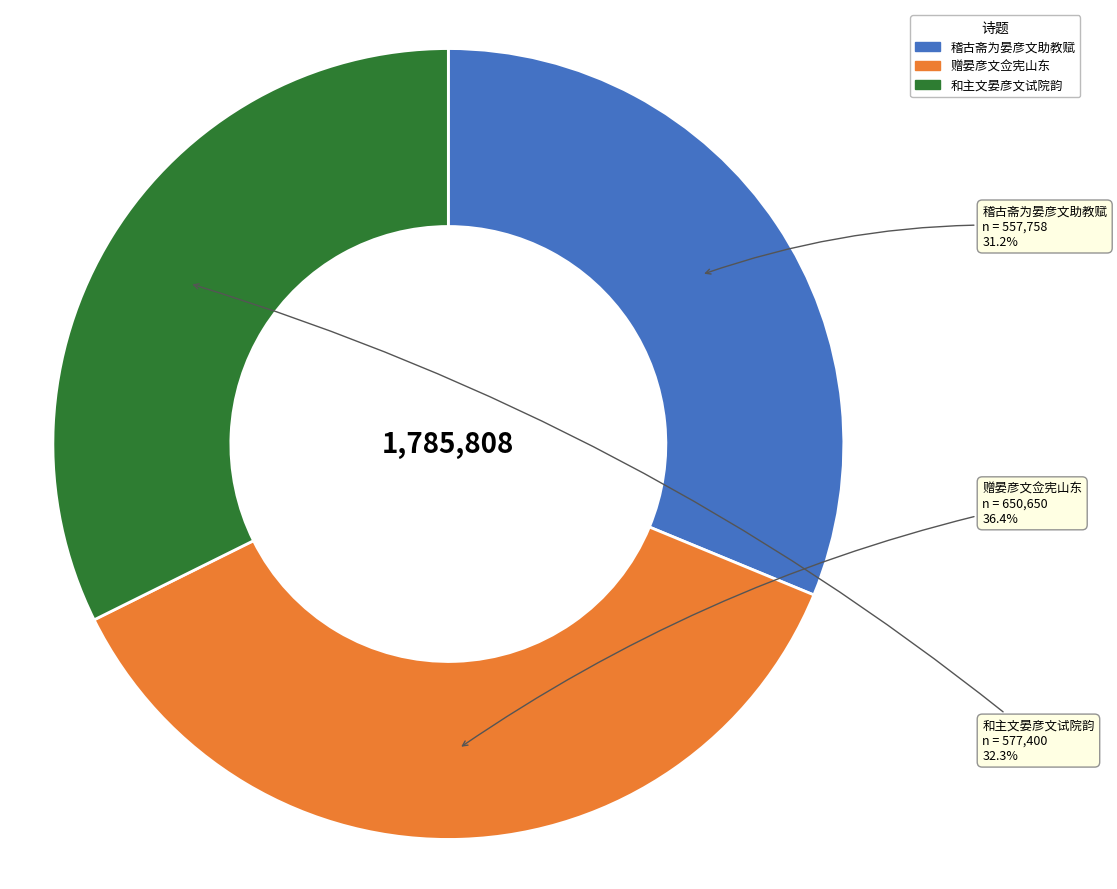

Does 稽古斋为晏彦文助教赋 represent more than half of the total?

No